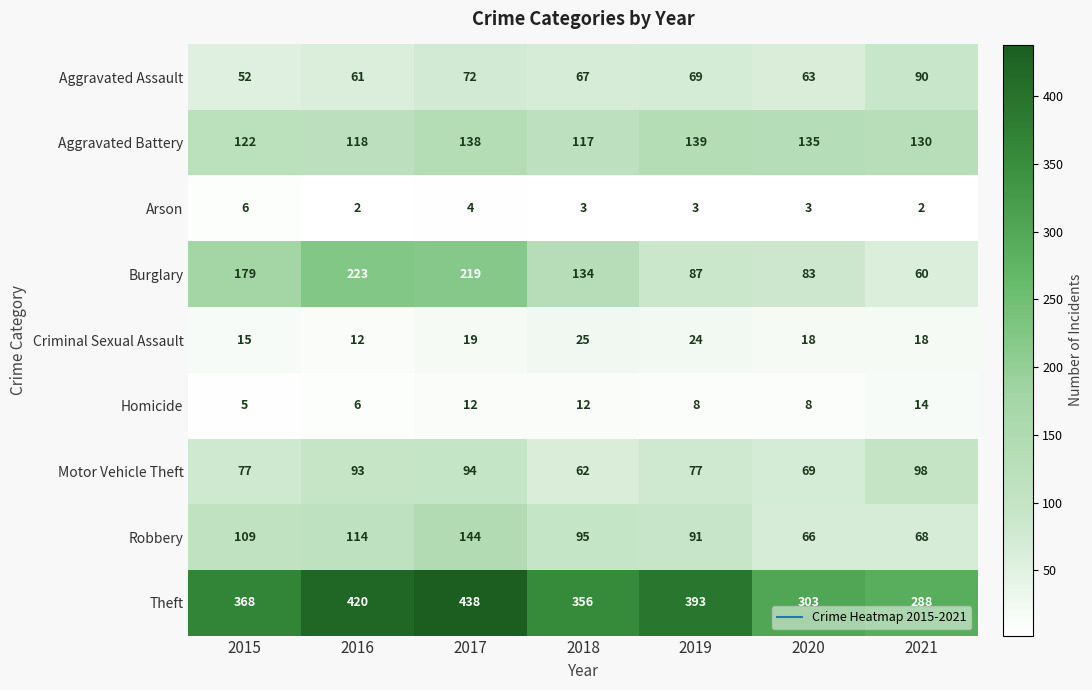

The value of Motor Vehicle Theft at 2020 is 17. True or false?

False